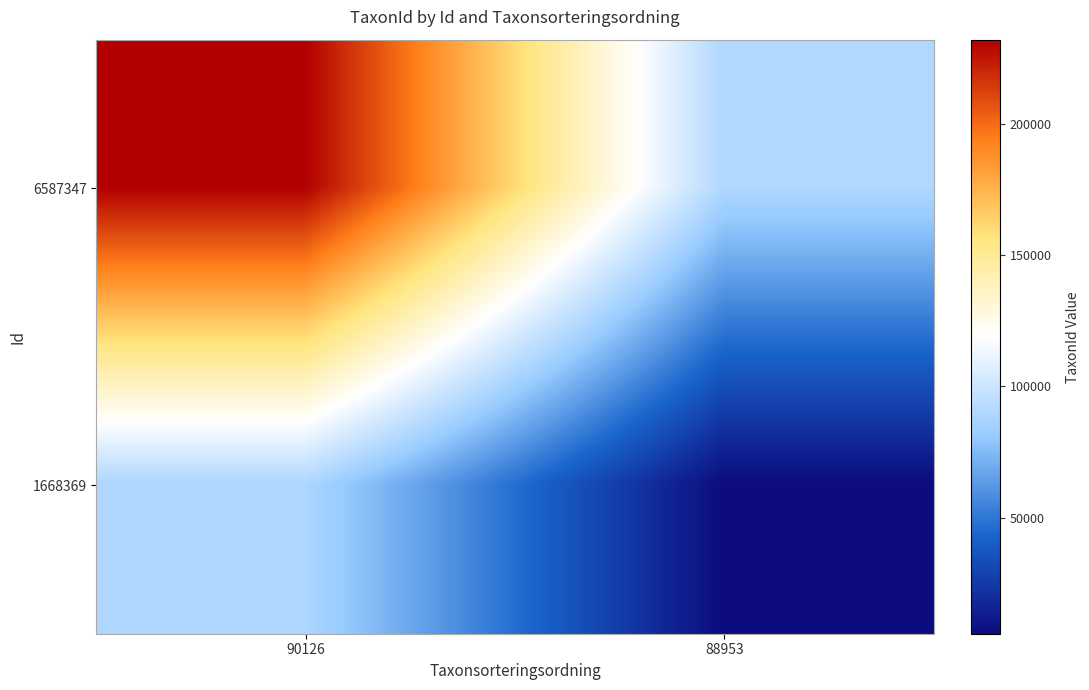

Reading left to right, transcribe all the data shown in this chart.

6587347: 90126=232138	88953=90126
1668369: 90126=88953	88953=5754